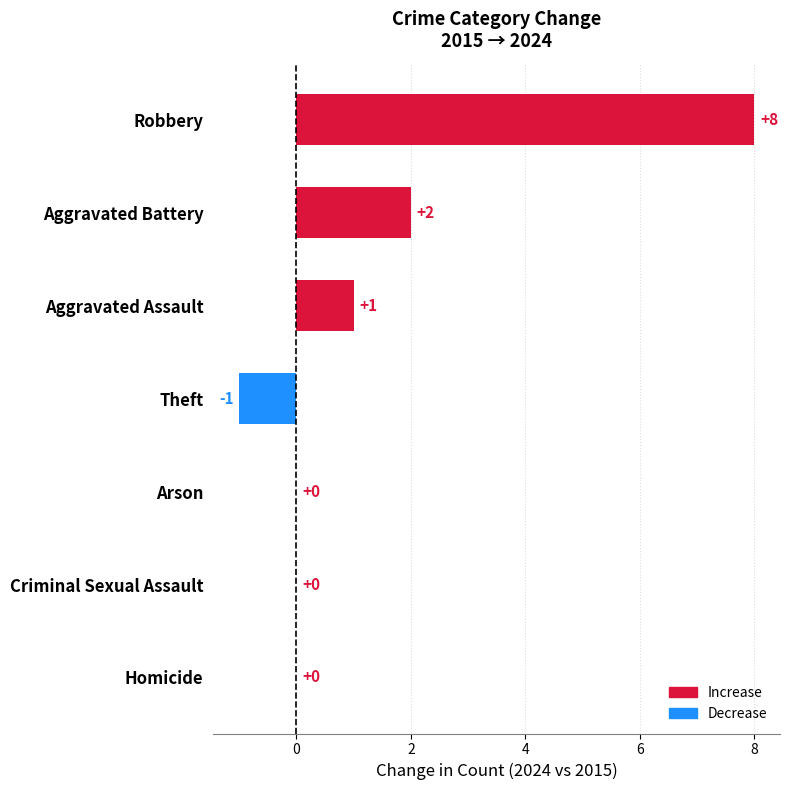

Are the bars grouped side by side (vs. stacked)?

No